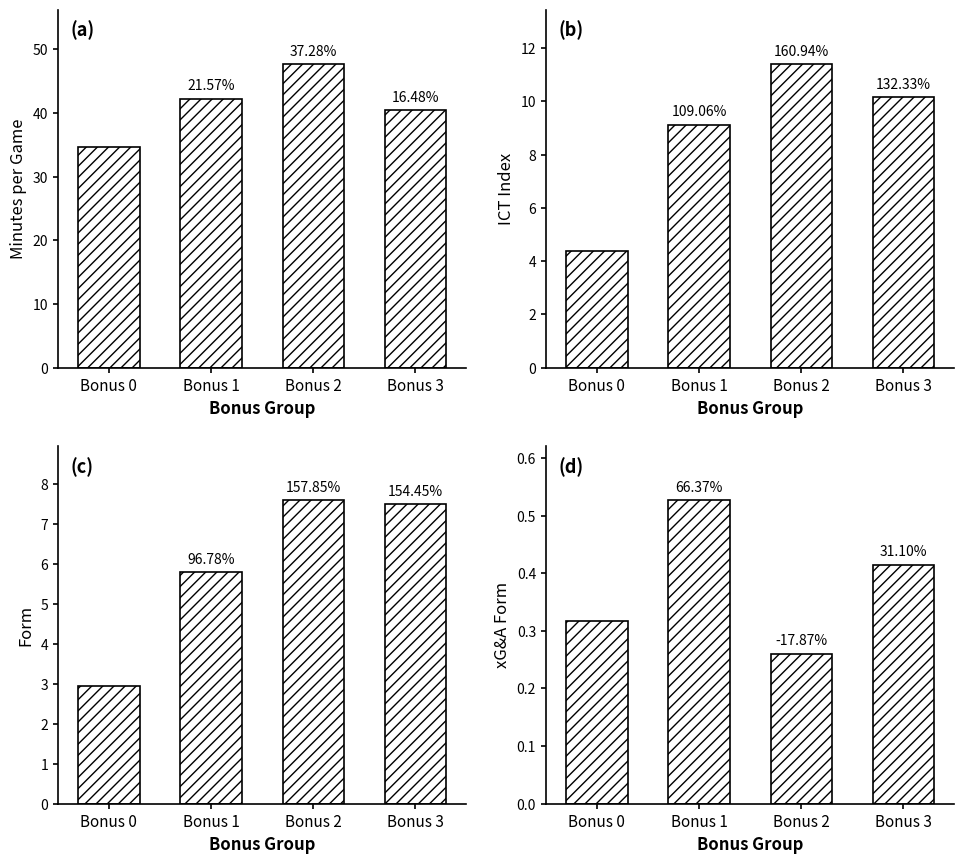

At which label is ICT Index closest to 7?

Bonus 1